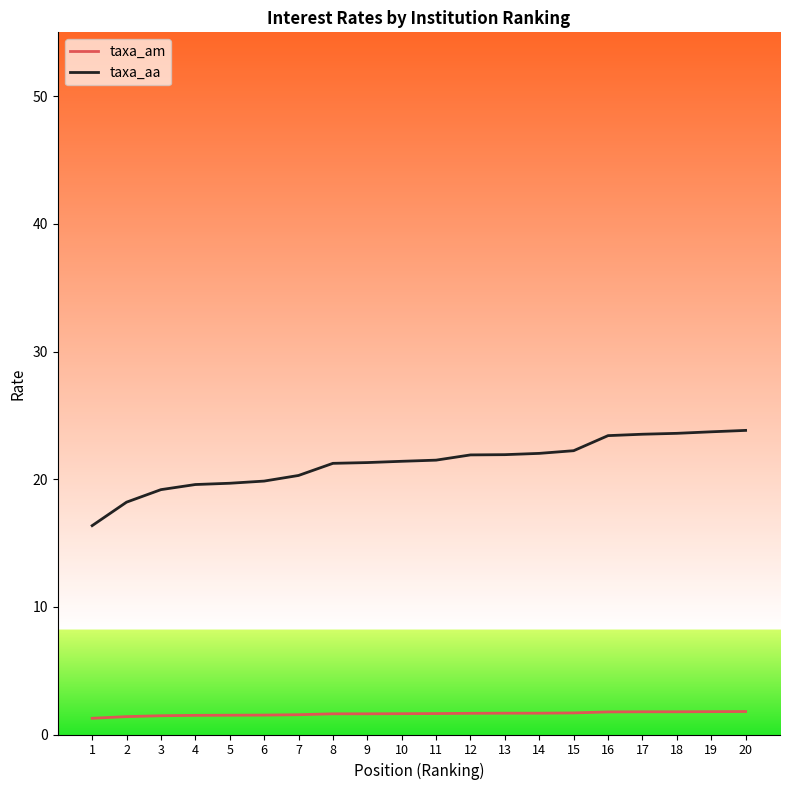

Is this an area chart (filled region under the line)?

No